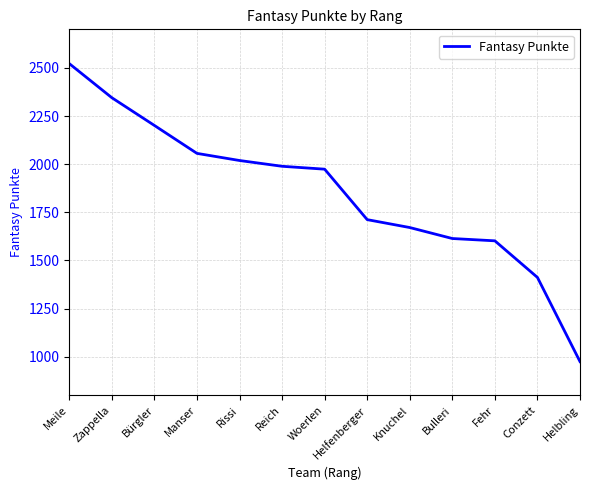

What is the difference between the values at Bürgler and Zappella?

144